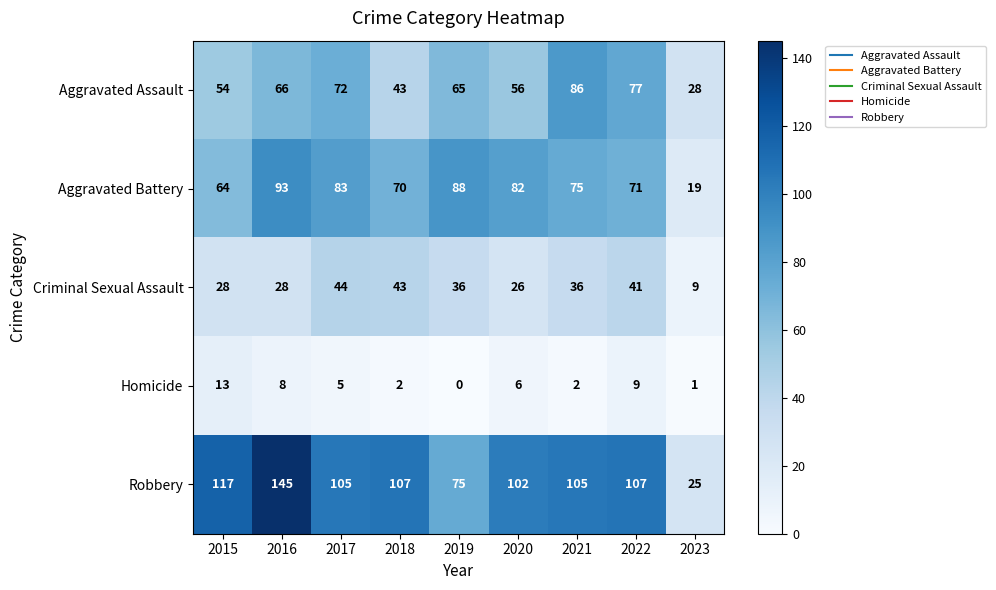

What is the maximum value for Homicide?

13